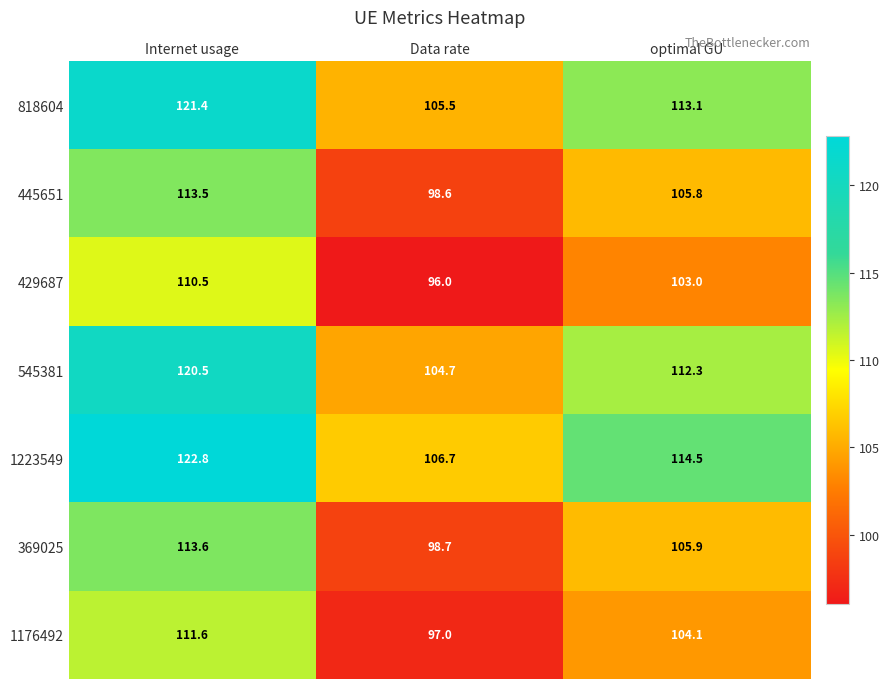

Reading left to right, list all the values displayed in this chart.

818604: Internet usage=121.4	Data rate=105.5	optimal GU=113.1
445651: Internet usage=113.5	Data rate=98.6	optimal GU=105.8
429687: Internet usage=110.5	Data rate=96.0	optimal GU=103.0
545381: Internet usage=120.5	Data rate=104.7	optimal GU=112.3
1223549: Internet usage=122.8	Data rate=106.7	optimal GU=114.5
369025: Internet usage=113.6	Data rate=98.7	optimal GU=105.9
1176492: Internet usage=111.6	Data rate=97.0	optimal GU=104.1